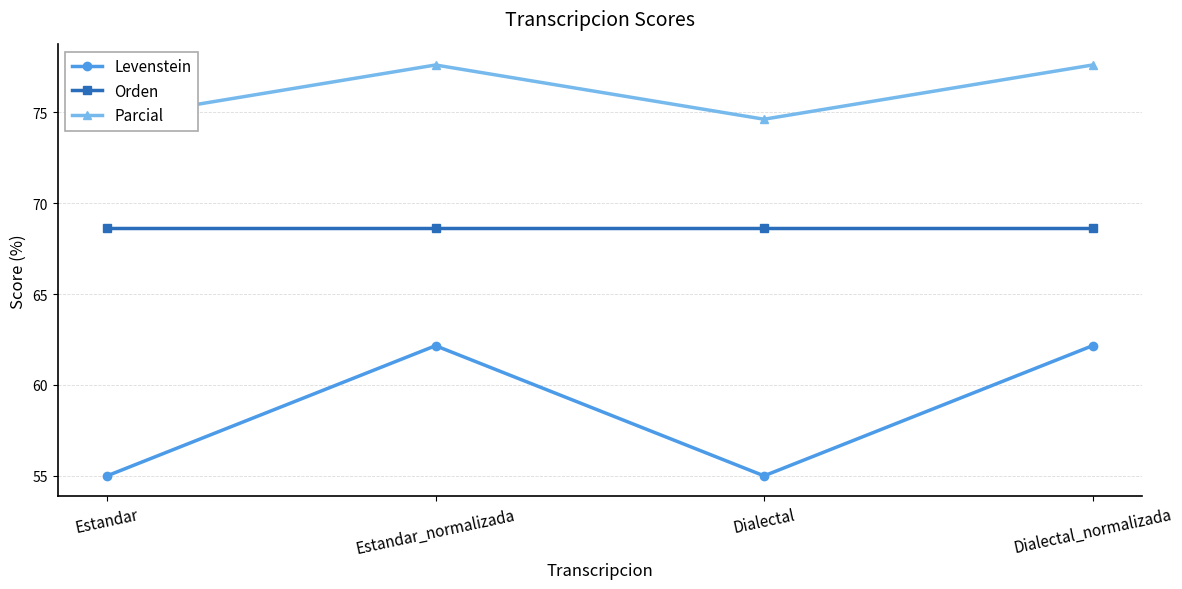

Which category has the highest value in the Orden series?

Estandar